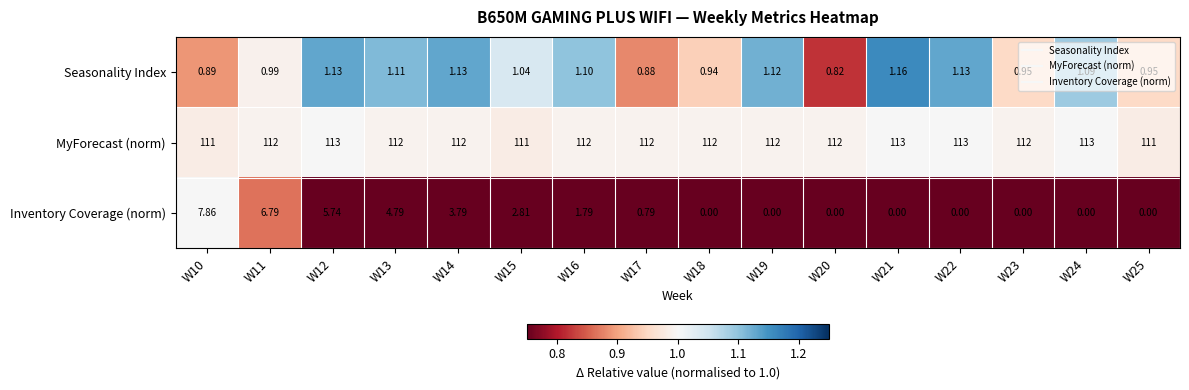

Rank the series by their maximum value, from lowest to highest.

Seasonality Index, Inventory Coverage (norm), MyForecast (norm)